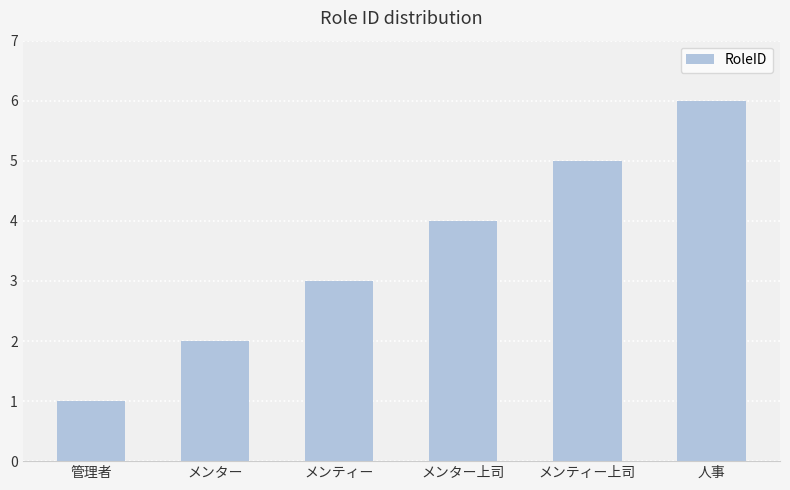

Rank the categories by value from highest to lowest.

人事, メンティー上司, メンター上司, メンティー, メンター, 管理者